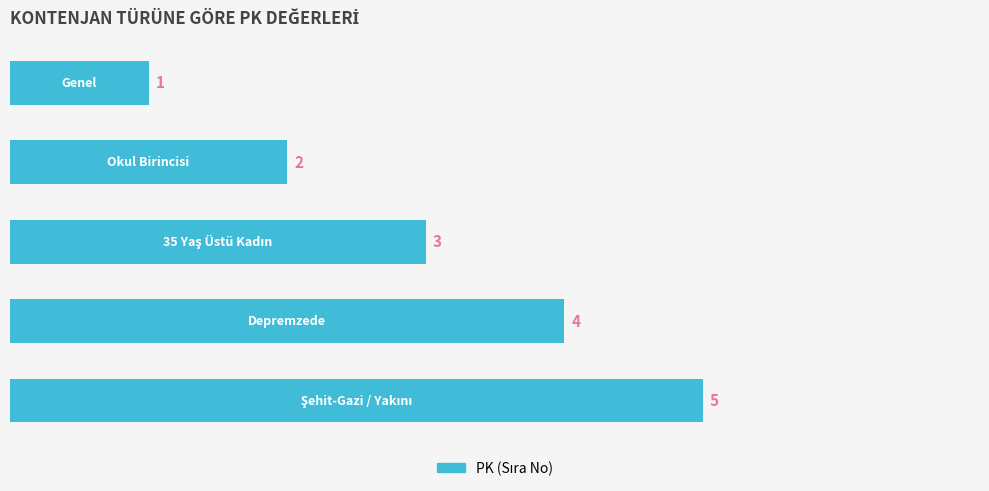

What is the sum of all values?

15